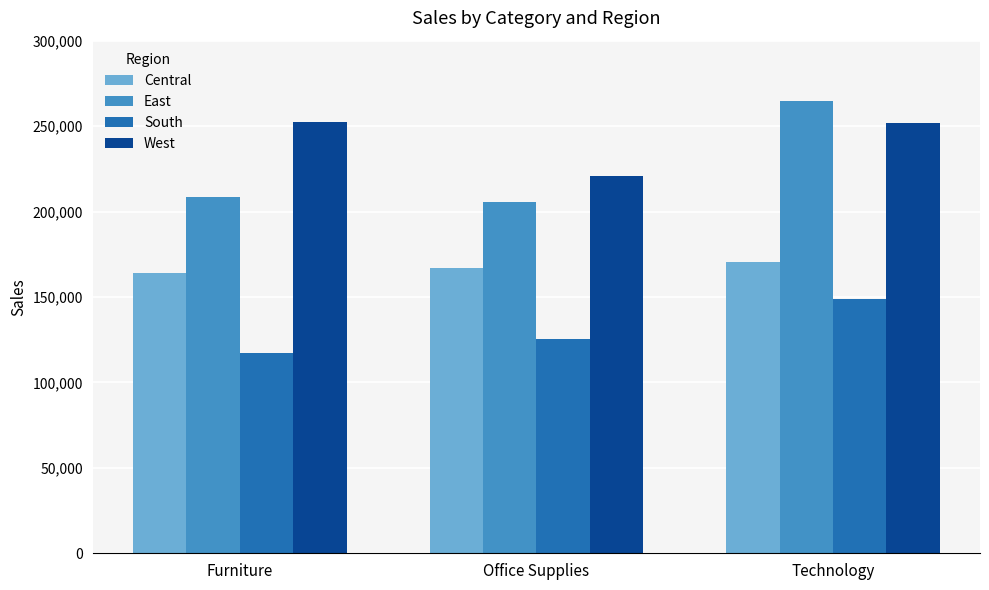

What is the difference between the maximum and minimum values in the South series?

31473